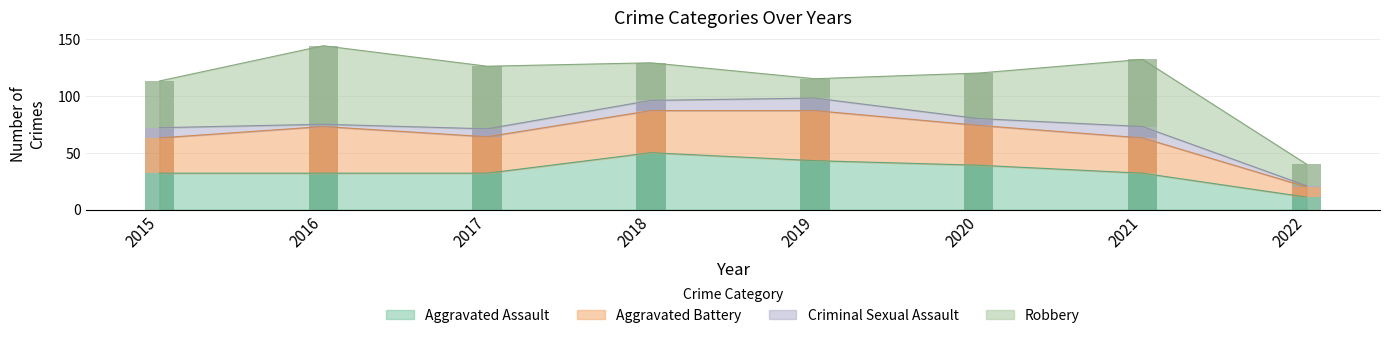

Rank the categories by Aggravated Battery value from highest to lowest.

2019, 2016, 2018, 2020, 2017, 2015, 2021, 2022